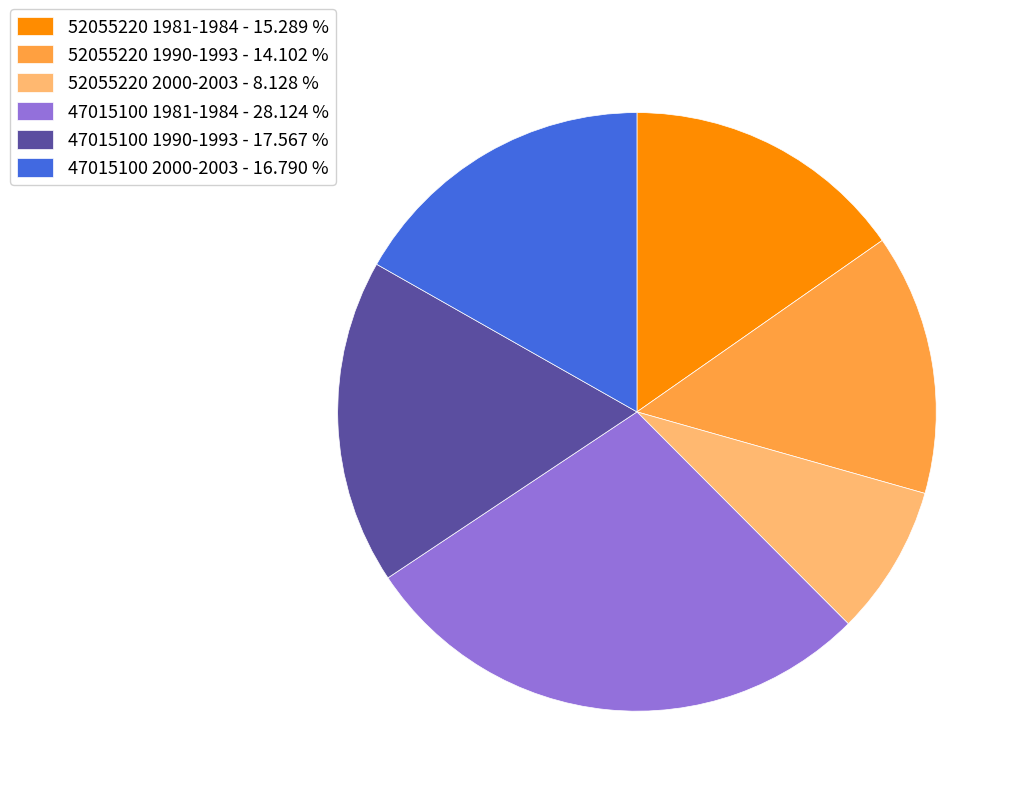

Which category has the biggest portion of the pie?

47015100 1981-1984 - 28.124 %